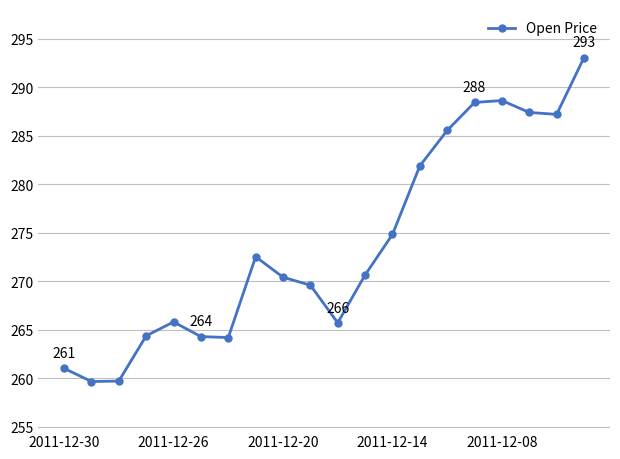

What is the smallest value displayed?

259.6